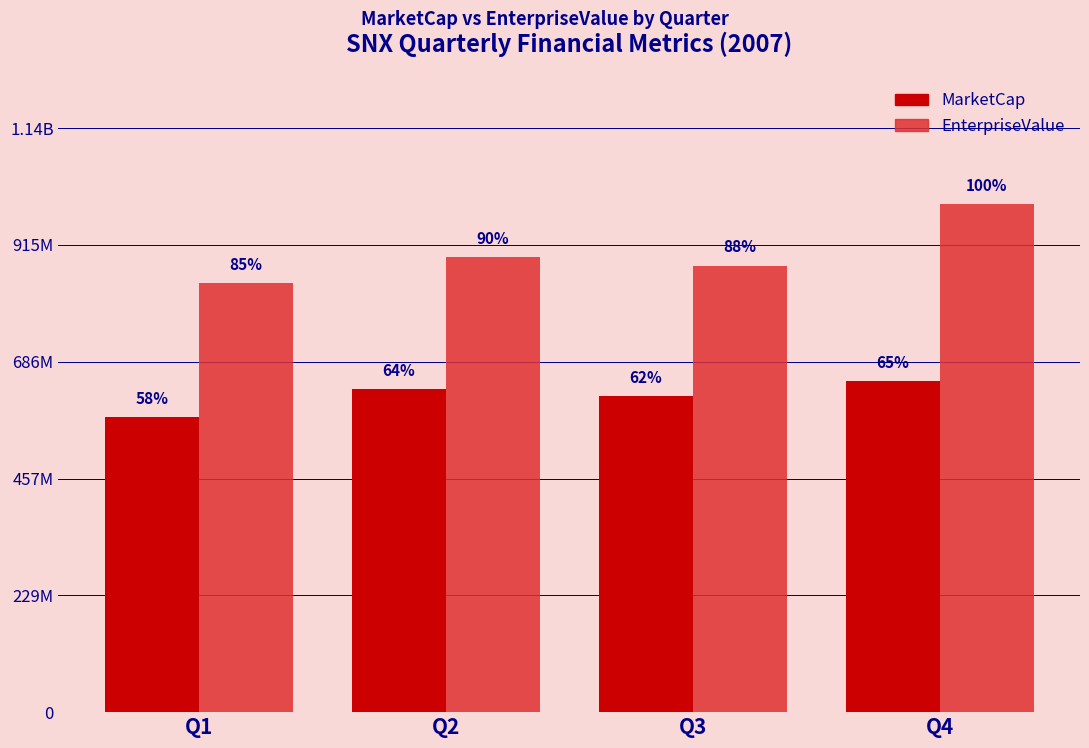

What are all the series names shown in the legend?

MarketCap, EnterpriseValue